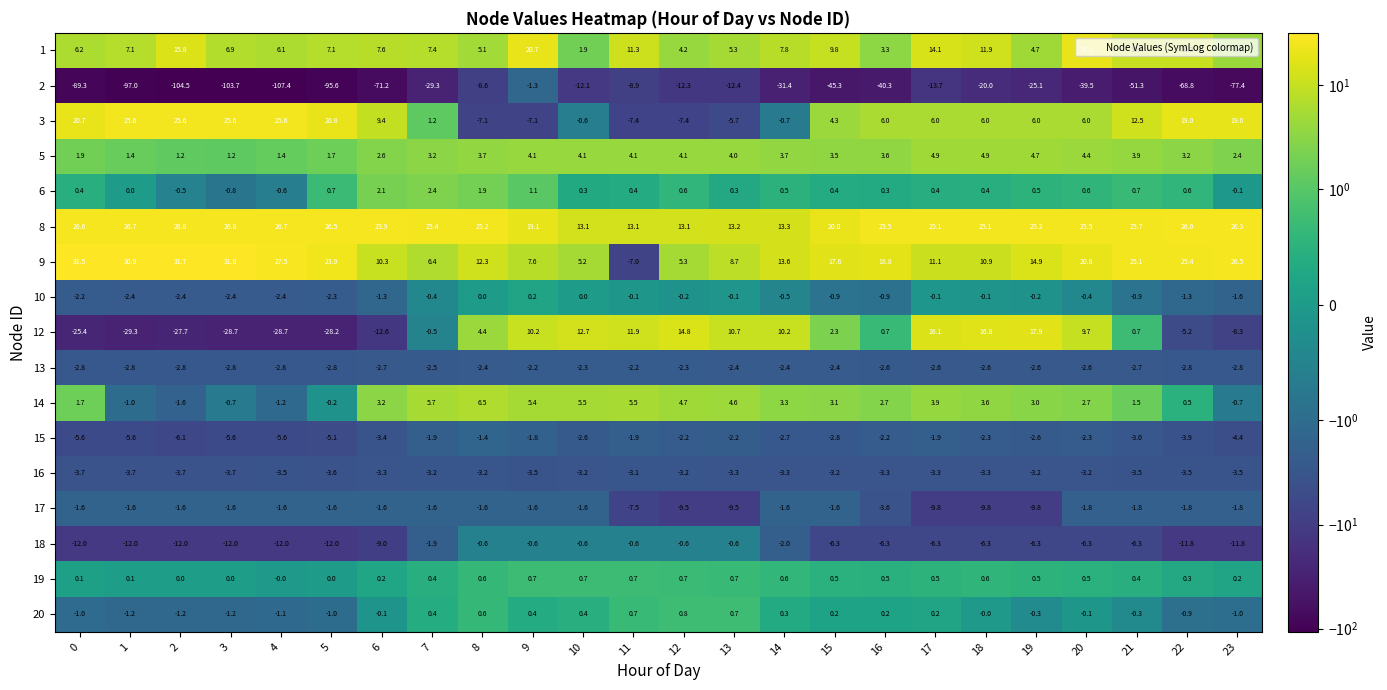

What is the sum of the 15 values at 1 and 10?

-8.2